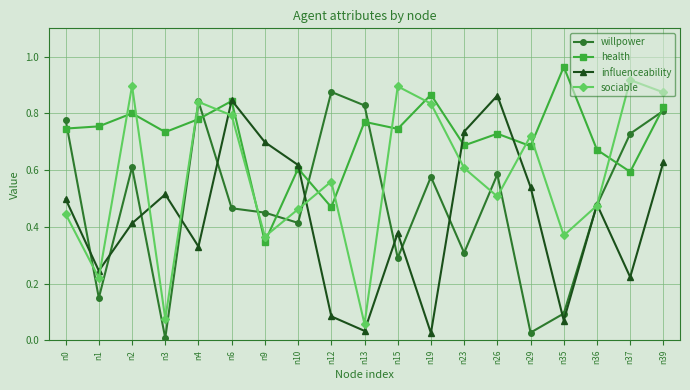

True or false: health and willpower intersect in this chart.

True